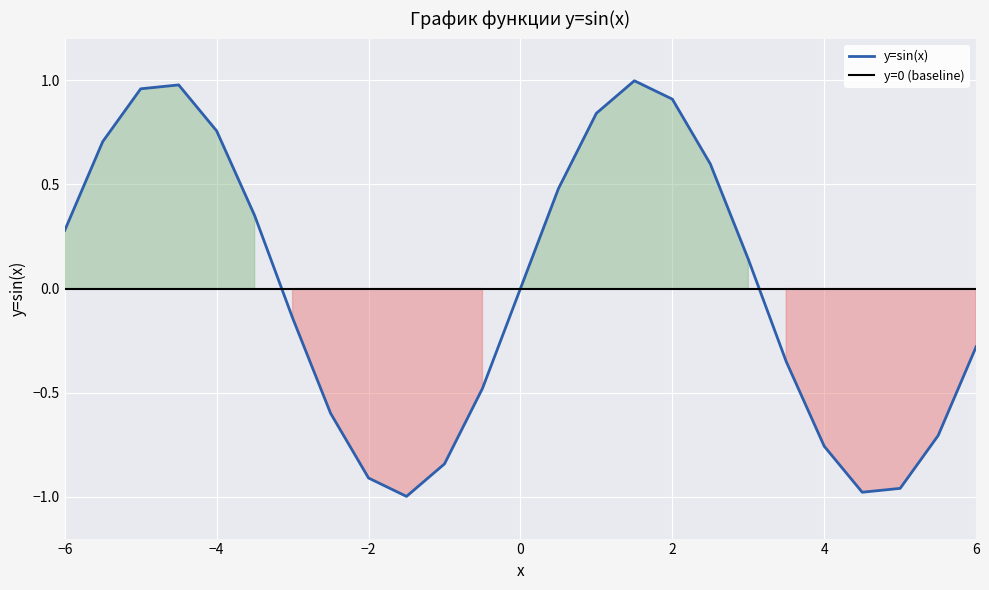

Rank the categories by value from lowest to highest.

-1.5, 4.5, 5, -2, -1, 4, 5.5, -2.5, -0.5, 3.5, 6, -3, 0, 3, -6, -3.5, 0.5, 2.5, -5.5, -4, 1, 2, -5, -4.5, 1.5